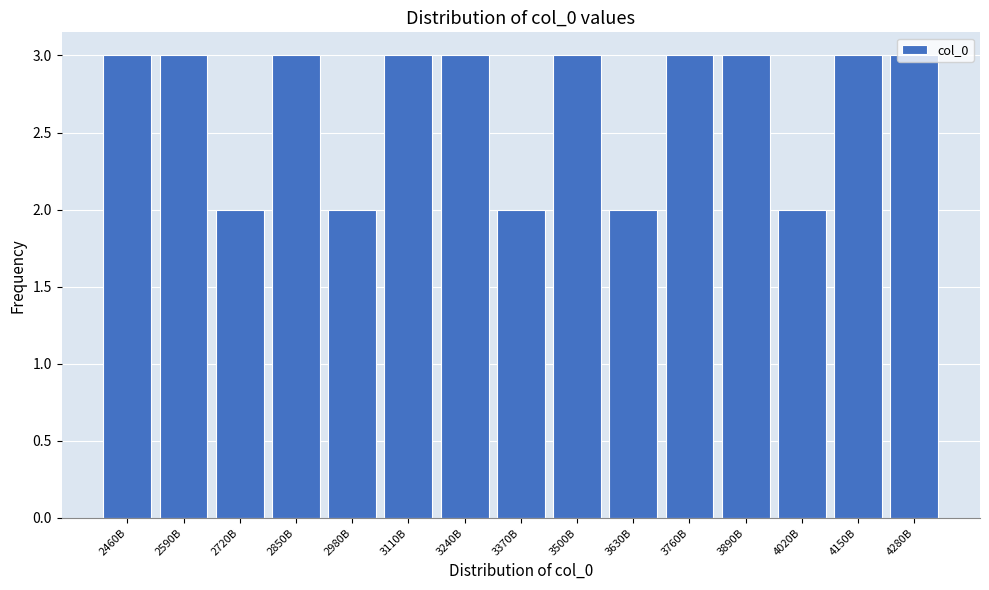

What is the ratio of the value at 2590B to the value at 3760B?

1.0